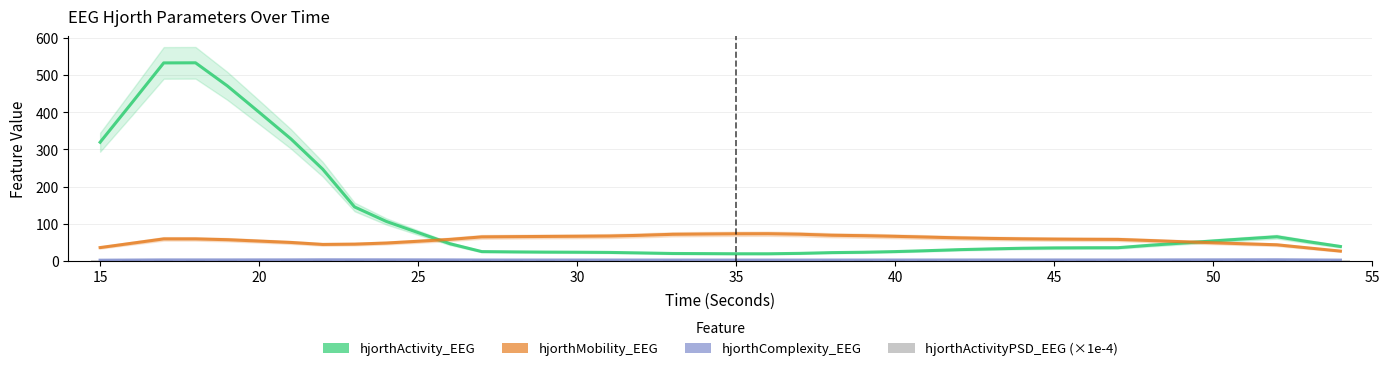

Which series has the widest spread of values?

hjorthActivity_EEG